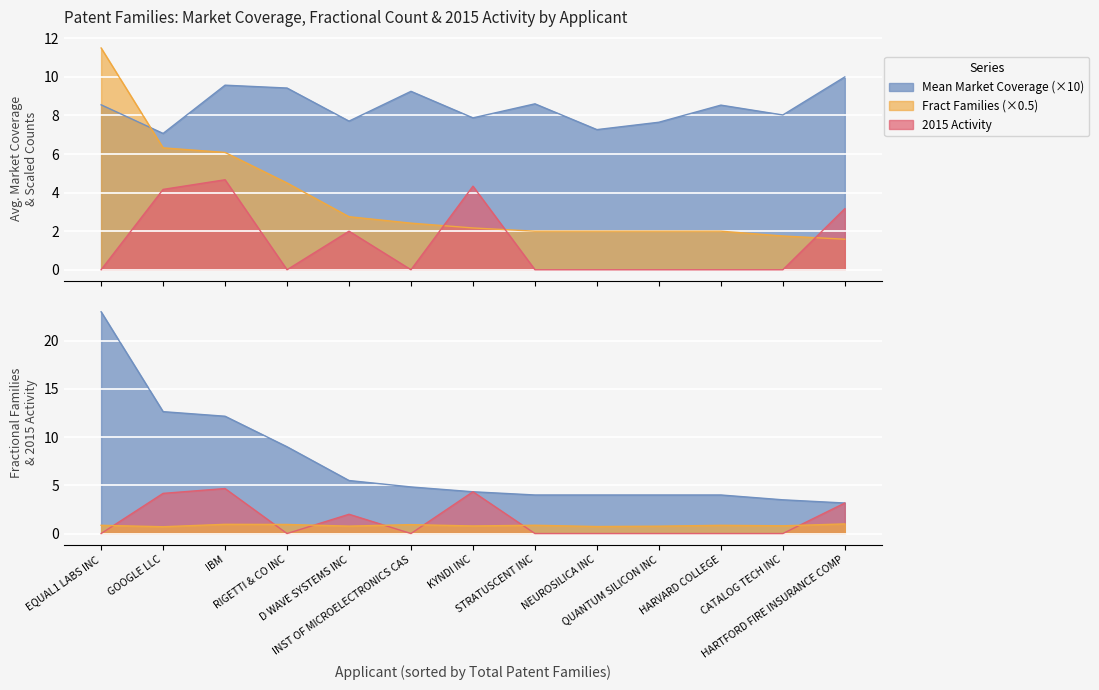

Which series changed the most between HARVARD COLLEGE and CATALOG TECH INC?

Mean Market Coverage